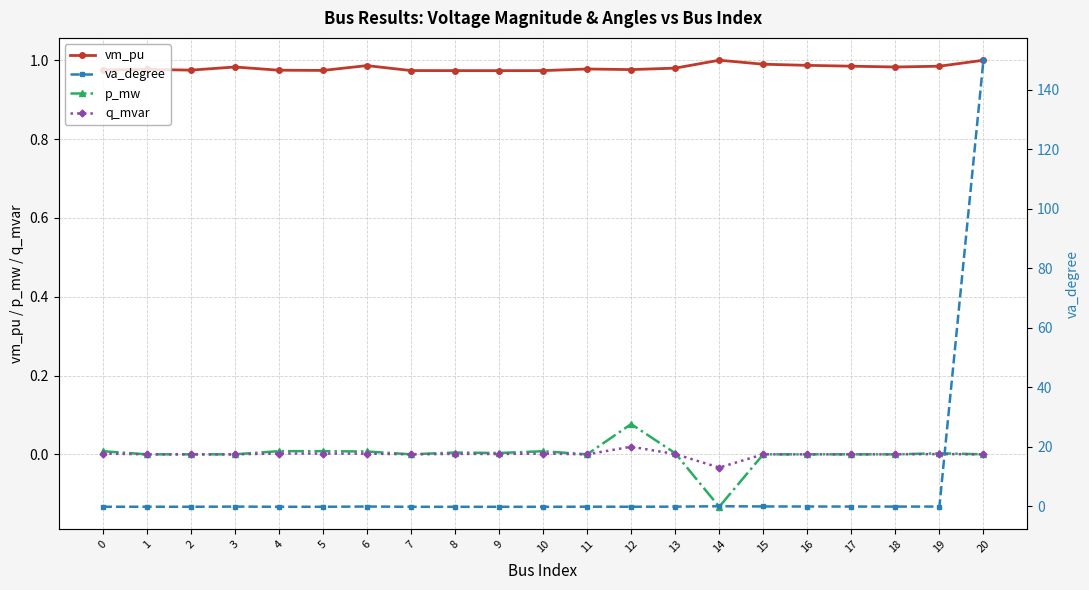

Reading right to left, transcribe all the data shown in this chart.

vm_pu: 20=1.0	19=1.0	18=1.0	17=1.0	16=1.0	15=1.0	14=1.0	13=1.0	12=1.0	11=1.0	10=1.0	9=1.0	8=1.0	7=1.0	6=1.0	5=1.0	4=1.0	3=1.0	2=1.0	1=1.0	0=1.0
p_mw: 20=0.0	19=0.0	18=0.0	17=0.0	16=0.0	15=0.0	14=-0.1	13=0.0	12=0.1	11=0.0	10=0.0	9=0.0	8=0.0	7=0.0	6=0.0	5=0.0	4=0.0	3=0.0	2=0.0	1=0.0	0=0.0
q_mvar: 20=0.0	19=0.0	18=0.0	17=0.0	16=0.0	15=0.0	14=-0.0	13=0.0	12=0.0	11=0.0	10=0.0	9=0.0	8=0.0	7=0.0	6=0.0	5=0.0	4=0.0	3=0.0	2=0.0	1=0.0	0=0.0
va_degree: 20=150.0	19=-0.1	18=-0.1	17=-0.1	16=-0.1	15=-0.1	14=0.0	13=-0.1	12=-0.2	11=-0.2	10=-0.2	9=-0.2	8=-0.2	7=-0.2	6=-0.1	5=-0.2	4=-0.2	3=-0.1	2=-0.2	1=-0.2	0=-0.2